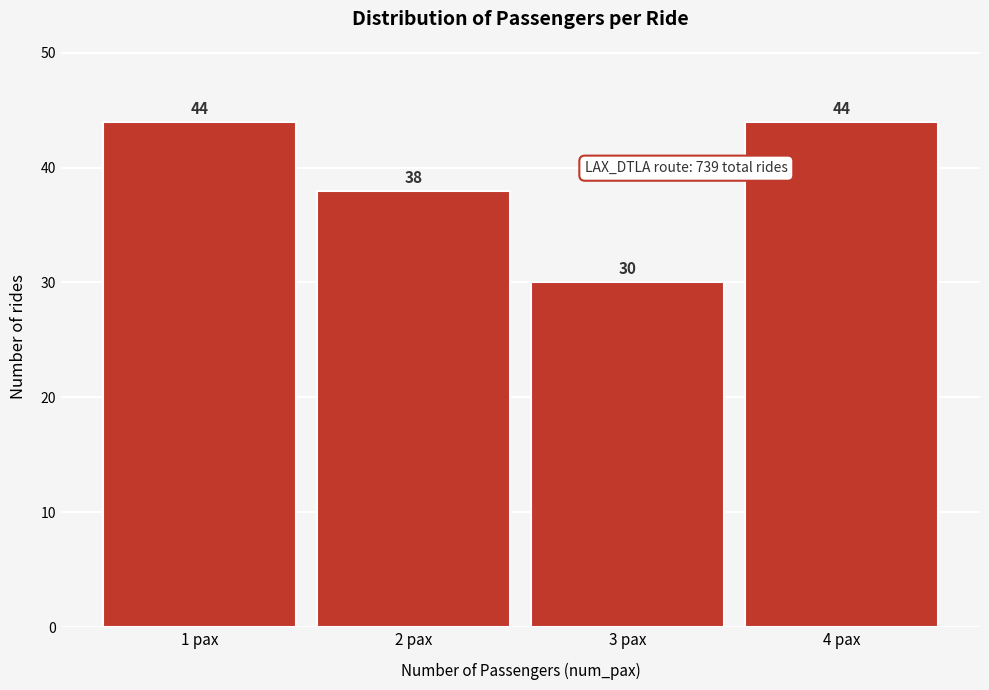

Reading left to right, extract all data points from this chart.

44	38	30	44